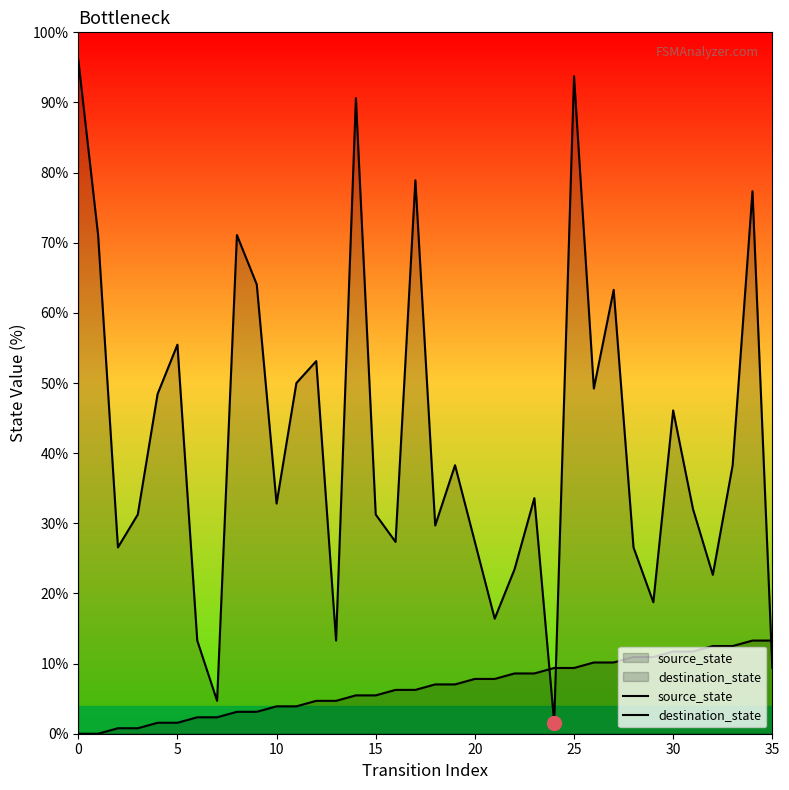

How many series are shown in this chart?

2